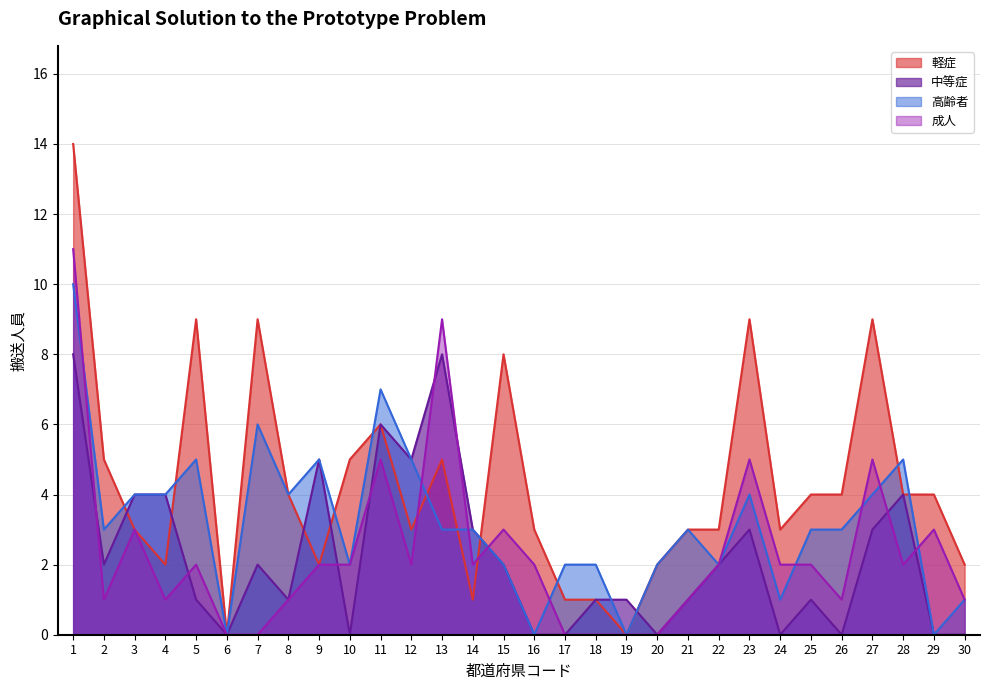

What is the value of the 成人 point at the 22nd from the left?

2